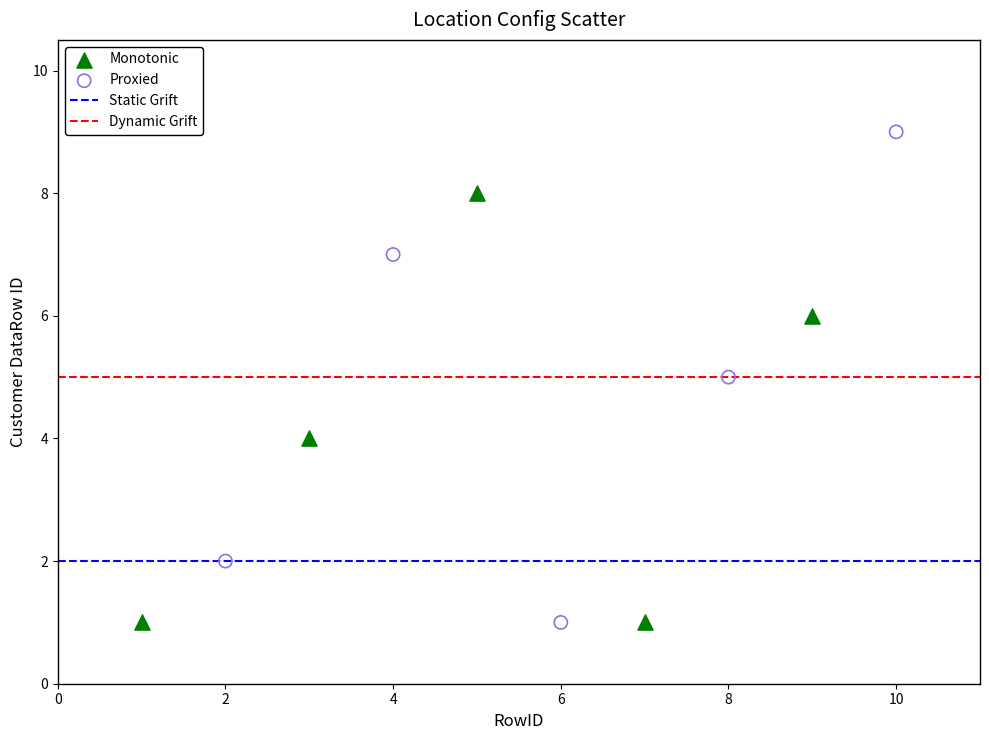

Which series reaches the maximum Y coordinate?

Proxied